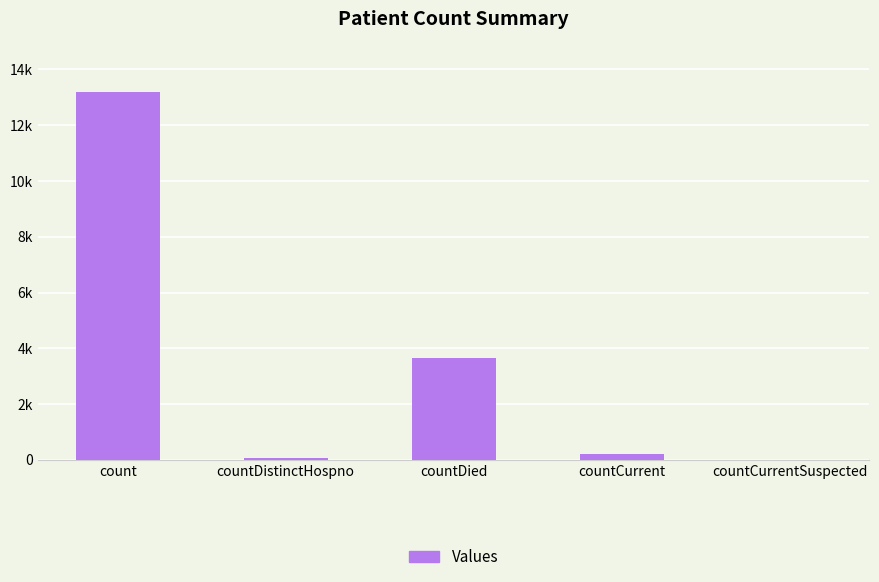

What is the label of the 5th bar from the right?

count